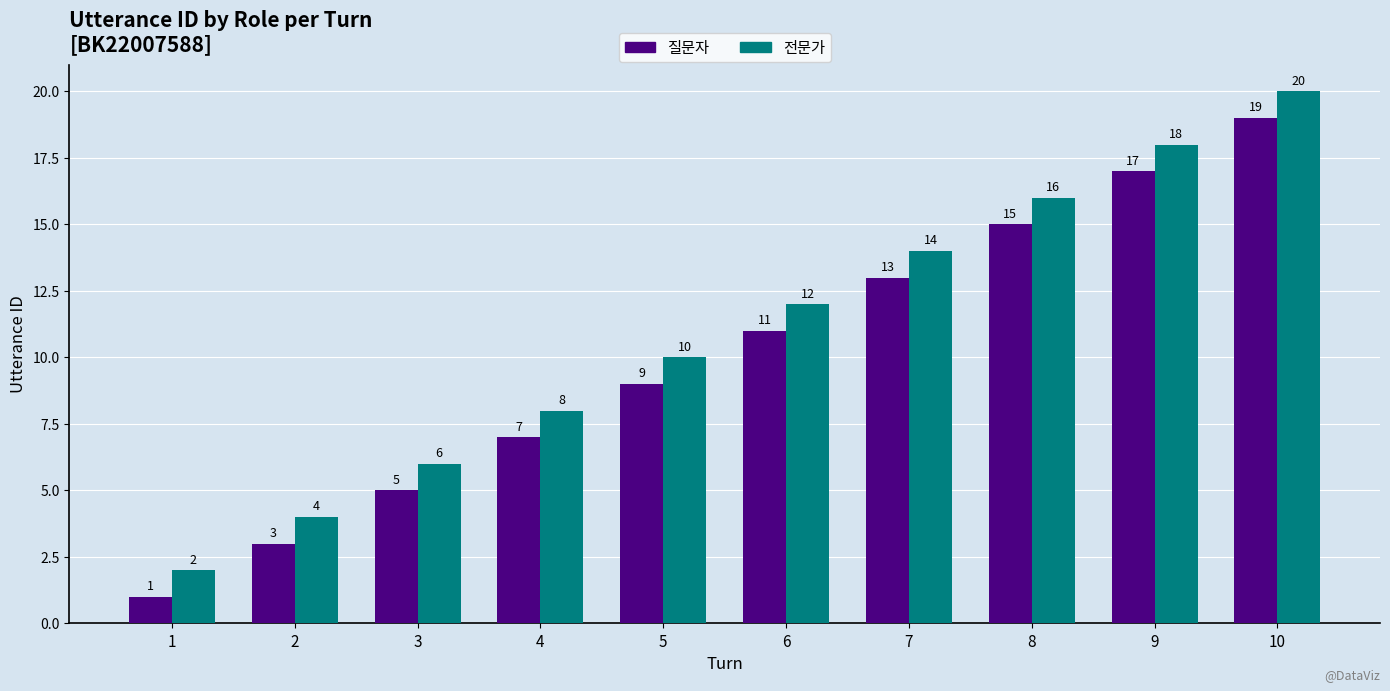

How many 전문가 values are between 6 and 16?

6